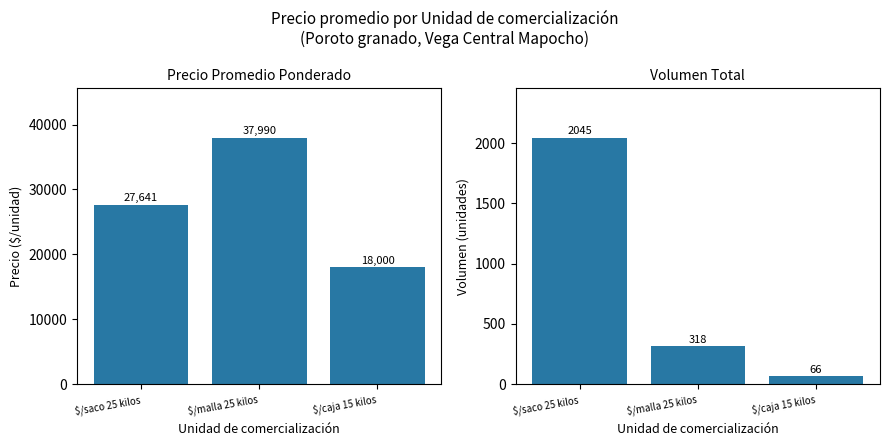

Where is Volumen nearest to the value 1055?

$/malla 25 kilos